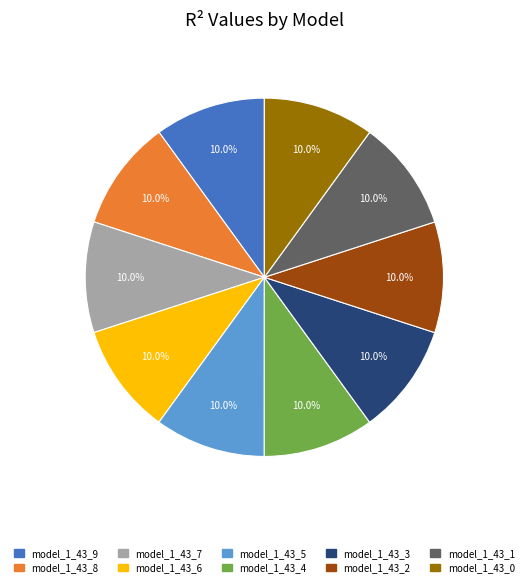

Is model_1_43_9 the majority of the pie?

No